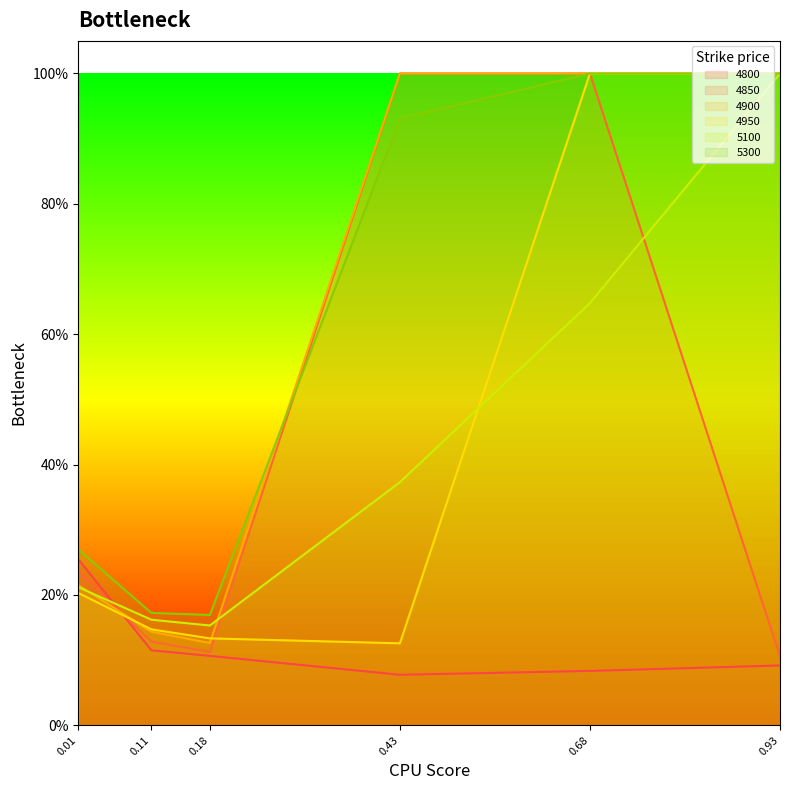

List the labels in order of 5300 value, smallest first.

0.18, 0.11, 0.01, 0.43, 0.68, 0.93